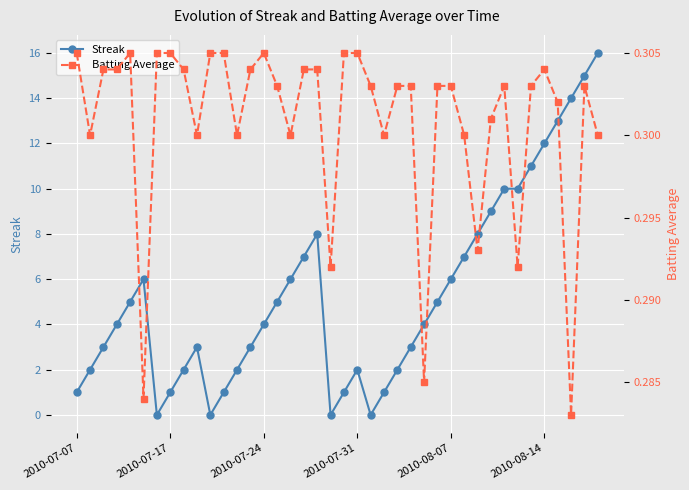

Between 2010-07-07 and 18, which is larger?

18